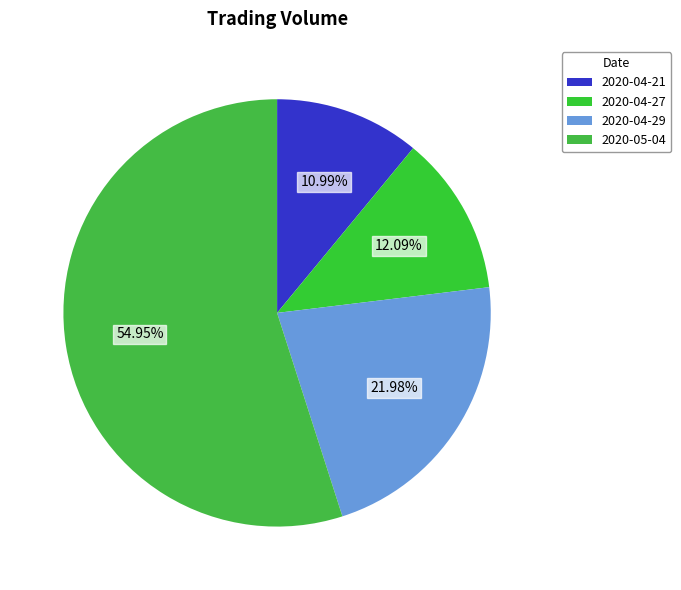

Which category accounts for the majority?

2020-05-04